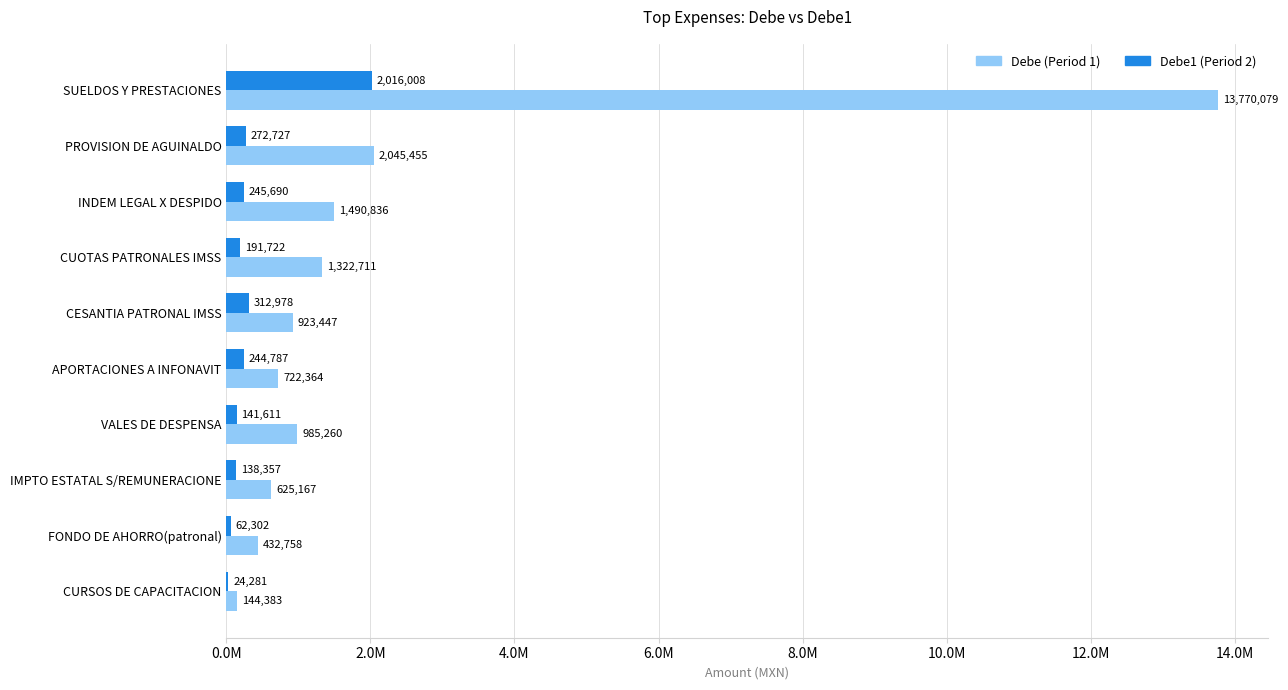

Reading left to right, transcribe all the data shown in this chart.

Debe (Period 1): 13770079.2	2045454.6	1490835.9	1322711.0	923446.7	722364.2	985260.0	625167.2	432757.5	144383.1
Debe1 (Period 2): 2016008.4	272727.3	245690.0	191721.9	312978.1	244786.7	141611.0	138357.2	62301.5	24280.6